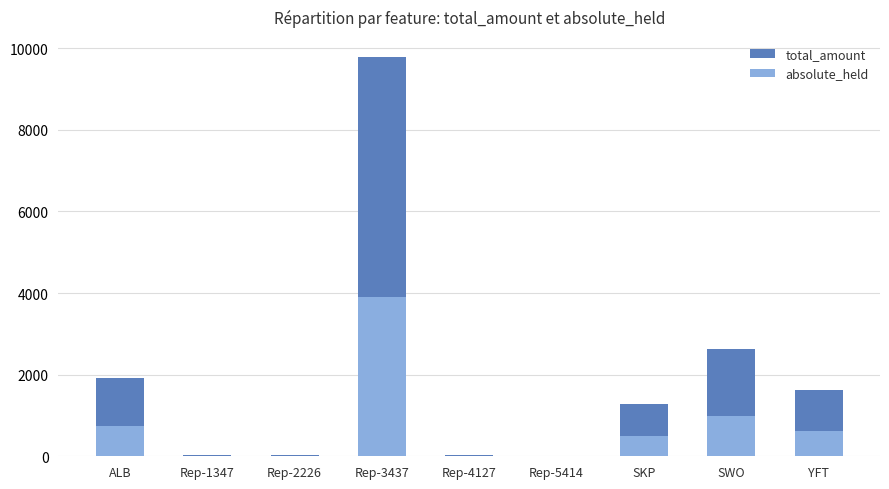

At which category is the sum across all series the highest?

Rep-3437